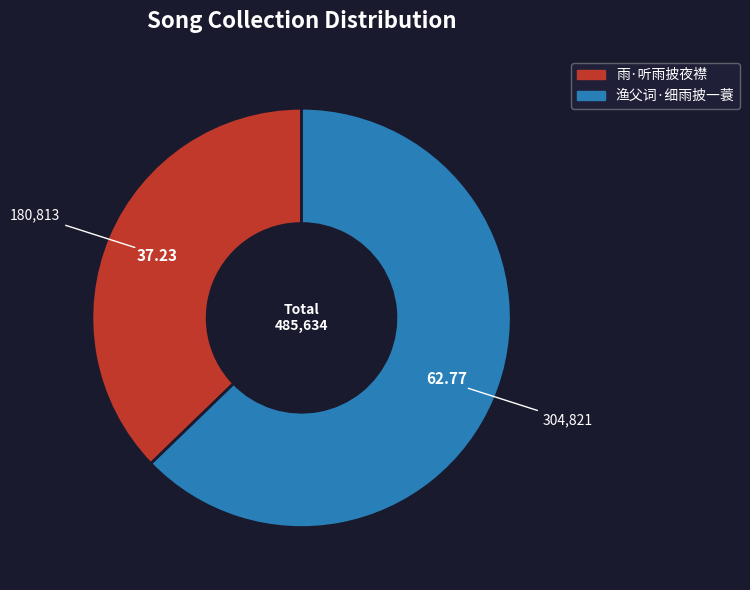

Is there any slice that represents more than half of the pie?

Yes